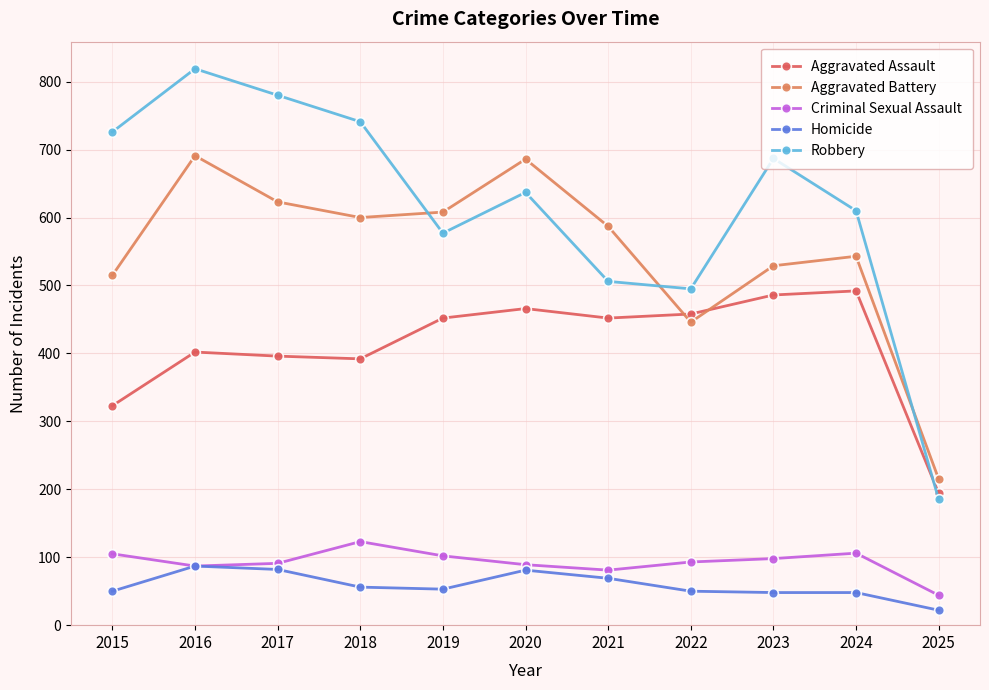

What value does the Homicide series have at 2019, to the nearest 5?

55